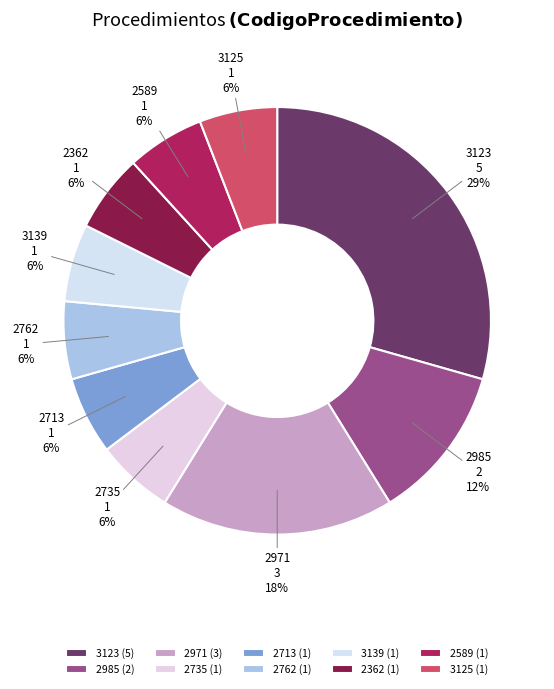

Is there any slice that represents more than half of the pie?

No